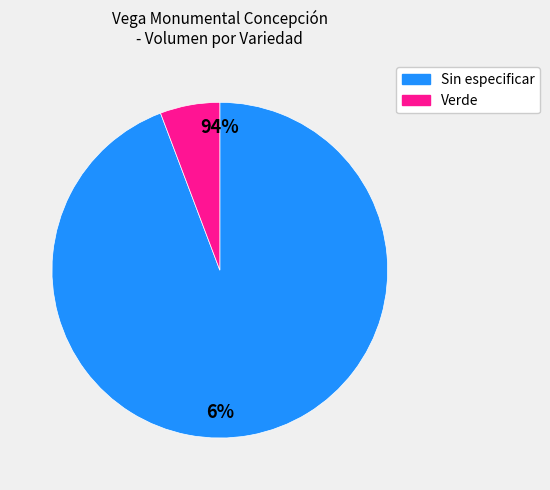

The Sin especificar slice represents 51% of the pie. True or false?

False